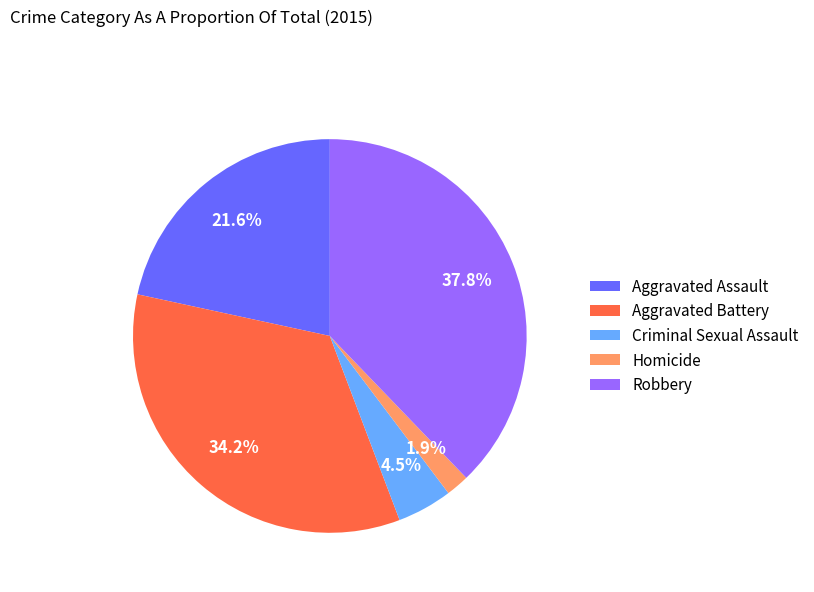

To the nearest percent, what is the combined percentage of Aggravated Battery and Robbery?

72%